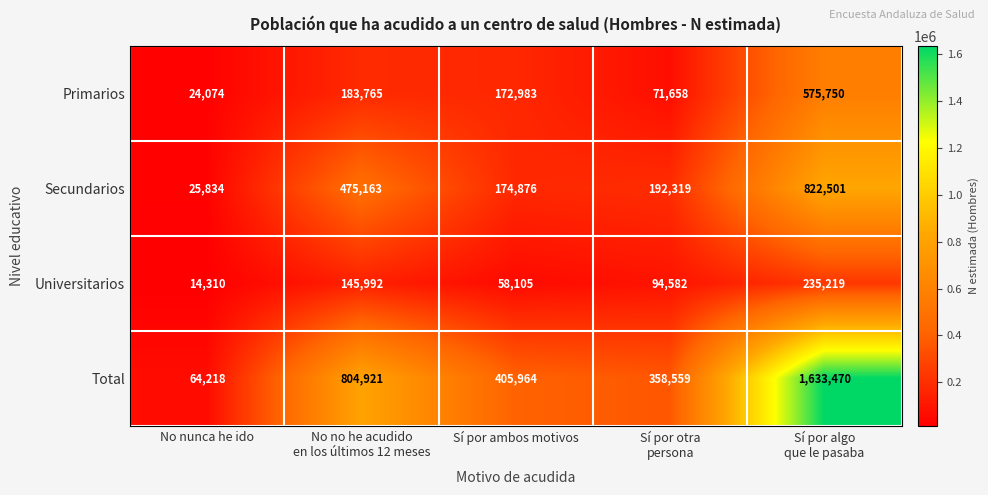

At how many categories does at least one series exceed 920199?

1